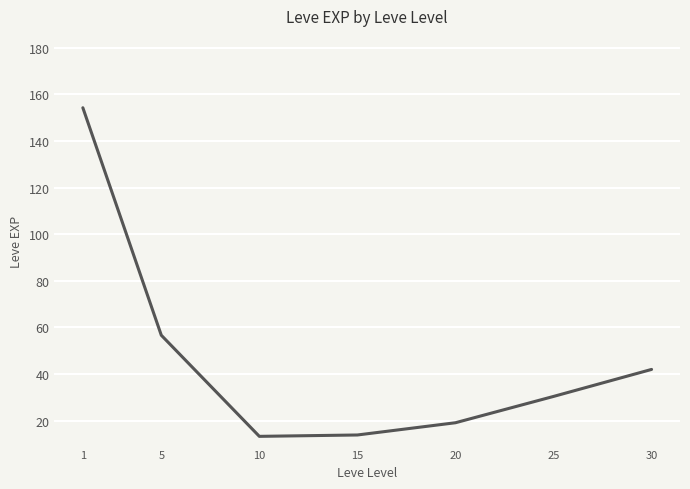

Does the chart display data point markers on the line(s)?

No